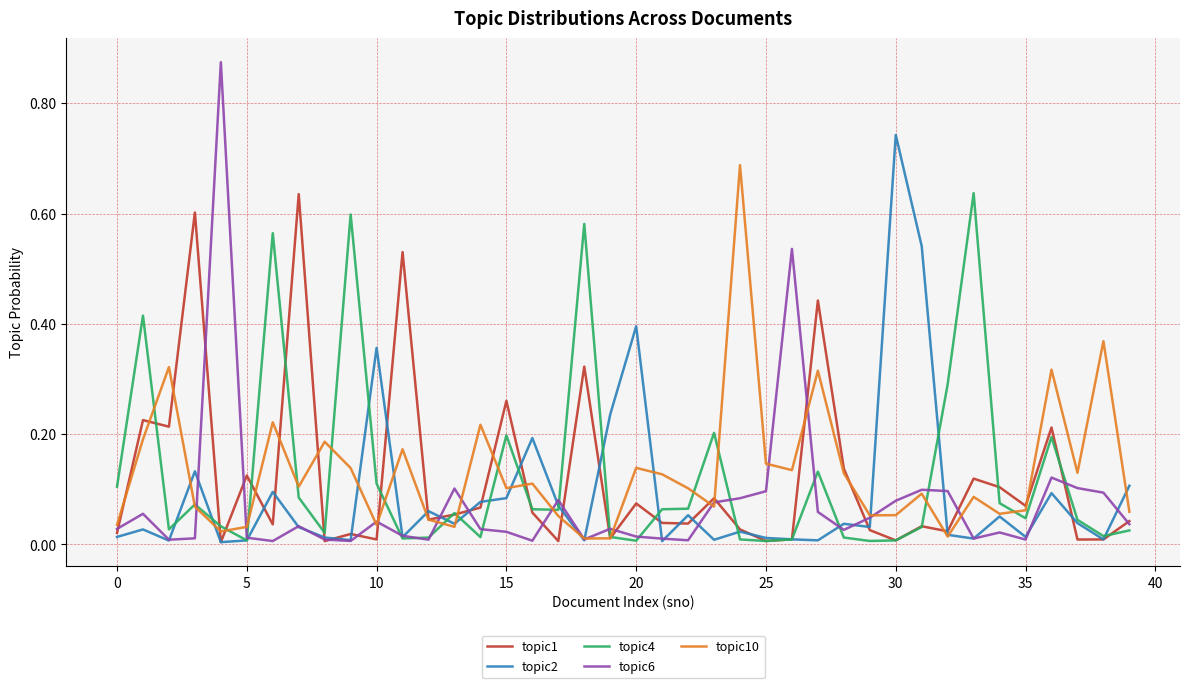

Which series has the widest spread of values?

topic6